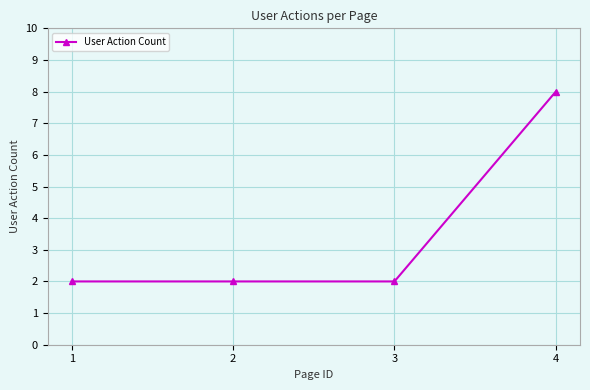

Which has a higher value, 3 or 4?

4